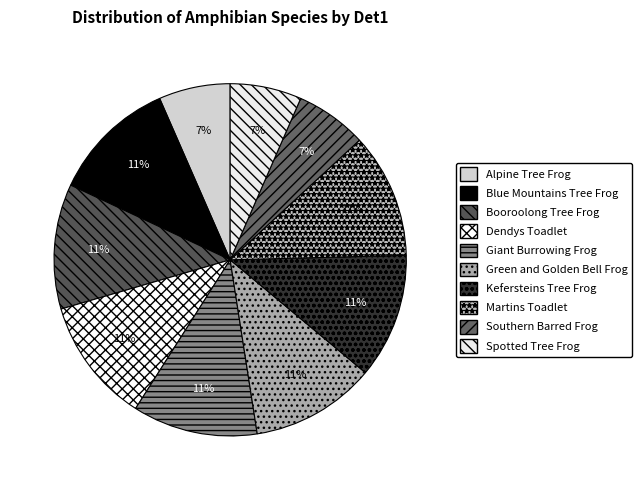

Does Kefersteins Tree Frog represent more than half of the total?

No